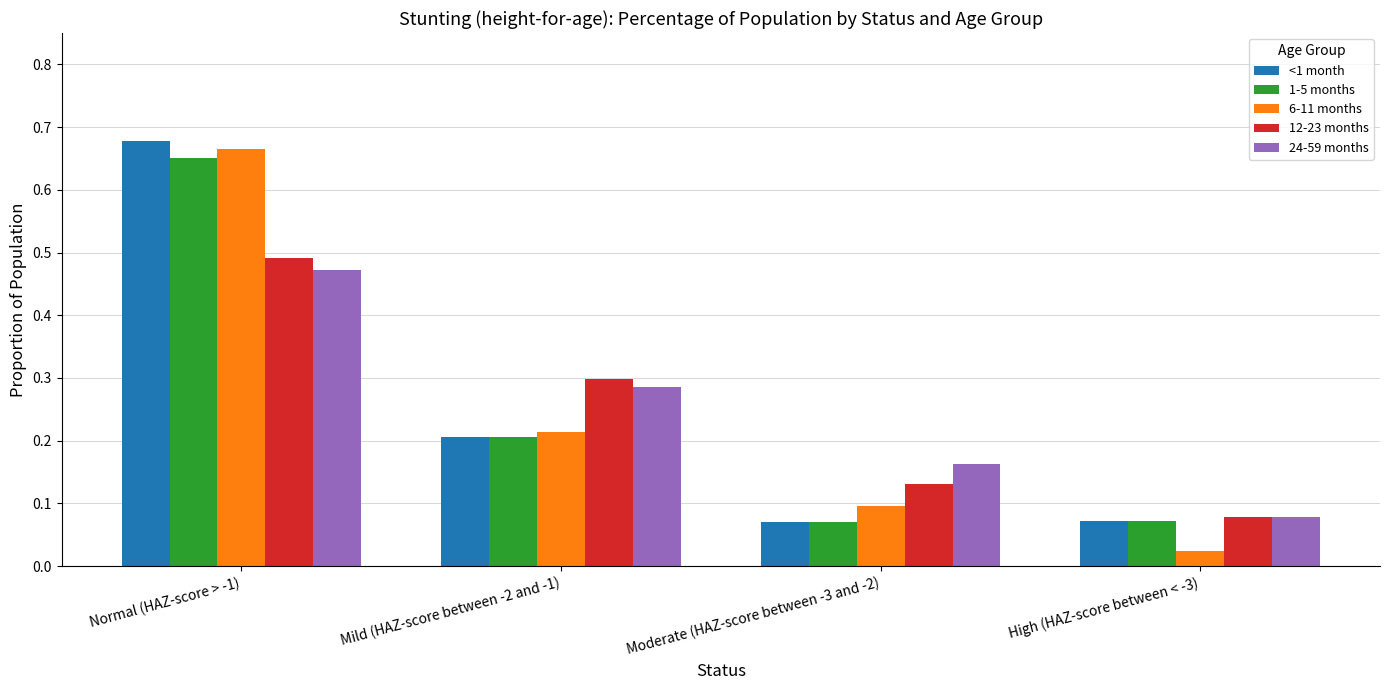

What is the difference between the maximum and minimum values in the 1-5 months series?

0.6